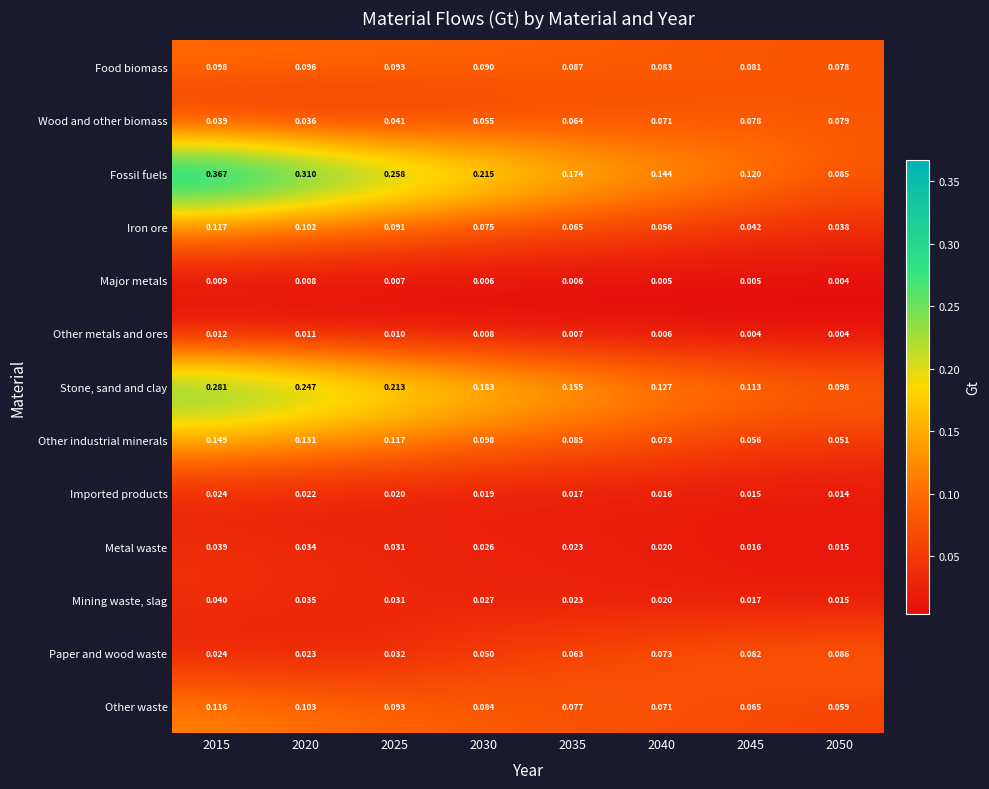

Which series has the largest total across all categories?

Fossil fuels